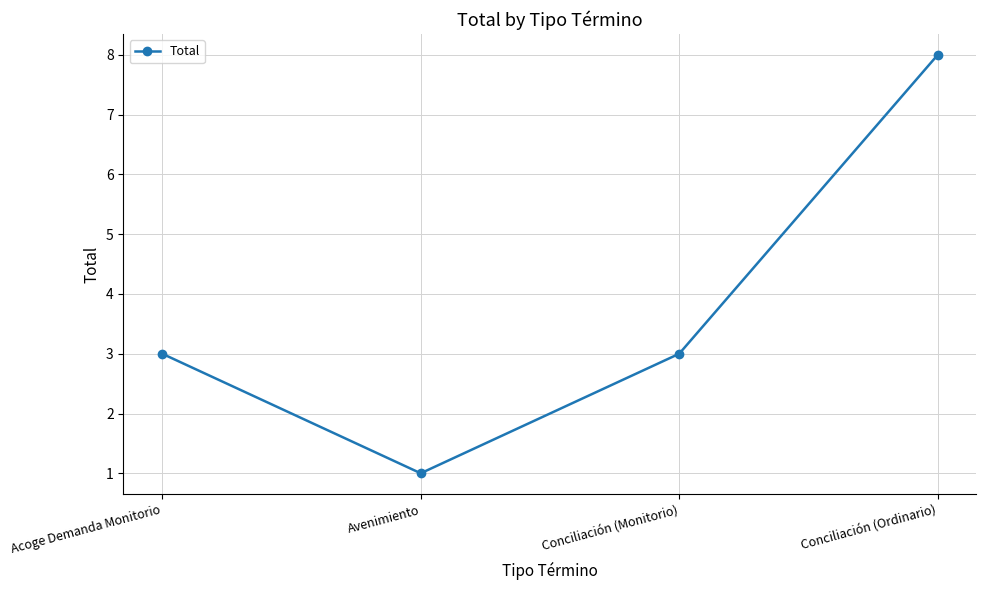

What is the maximum value shown in the chart?

8